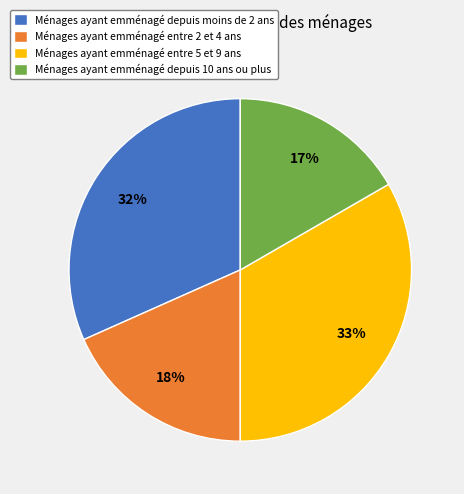

Between Ménages ayant emménagé depuis moins de 2 ans and Ménages ayant emménagé entre 5 et 9 ans, which is larger?

Ménages ayant emménagé entre 5 et 9 ans